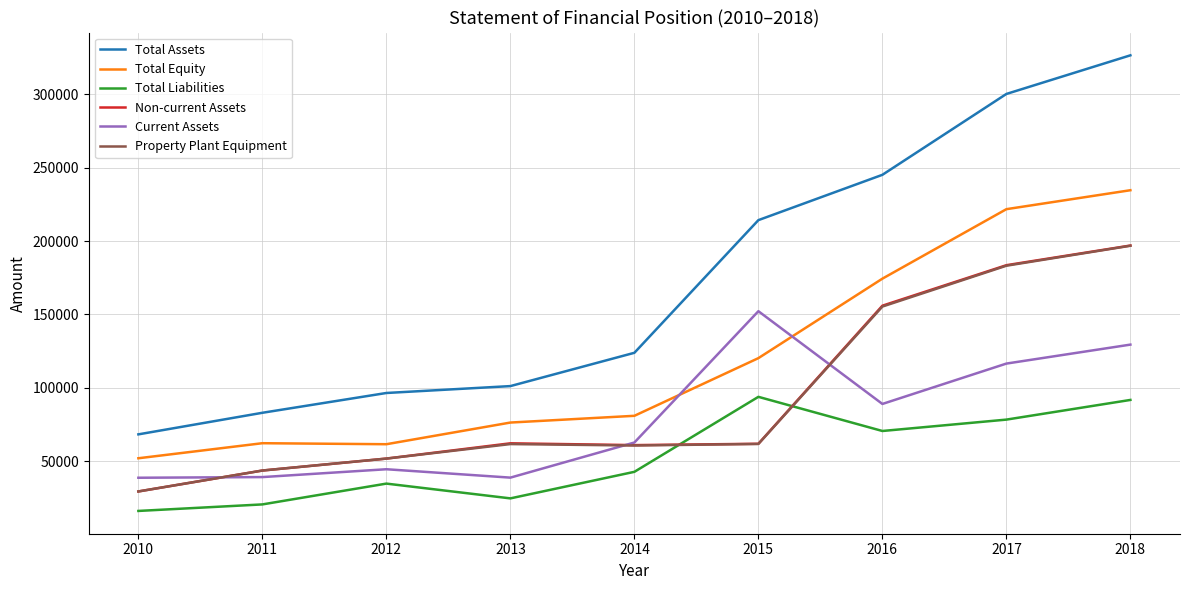

The value of Total Equity at 2017 is 221676. True or false?

True